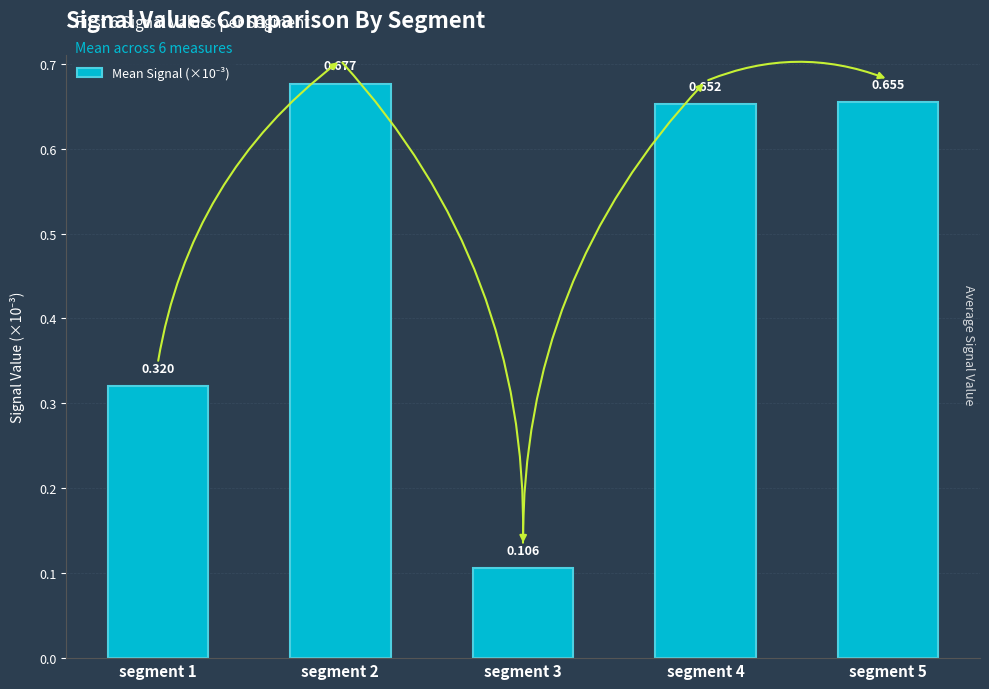

Rank the categories by value from highest to lowest.

segment 2, segment 5, segment 4, segment 1, segment 3